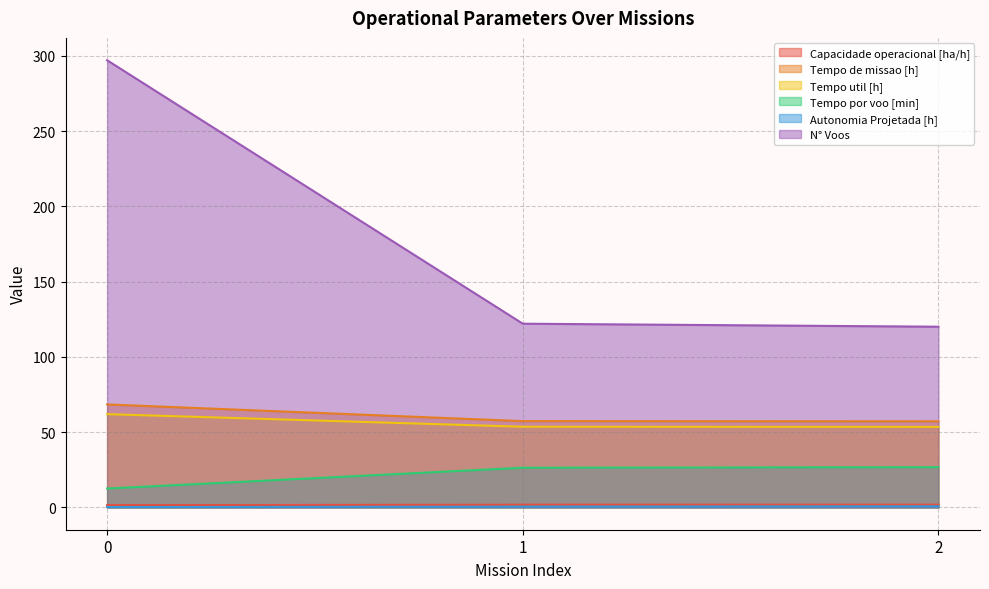

What is the sum of the Tempo de missao [h] values at 2 and 1?

114.5